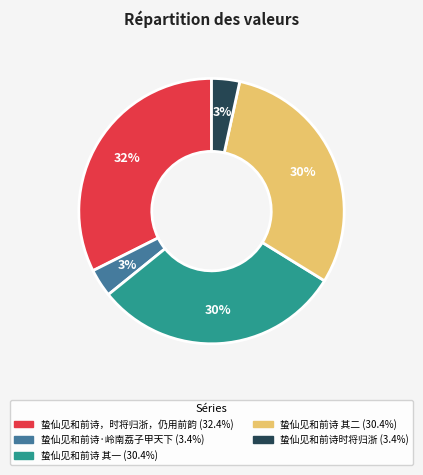

To the nearest percent, what is the average slice percentage?

20%